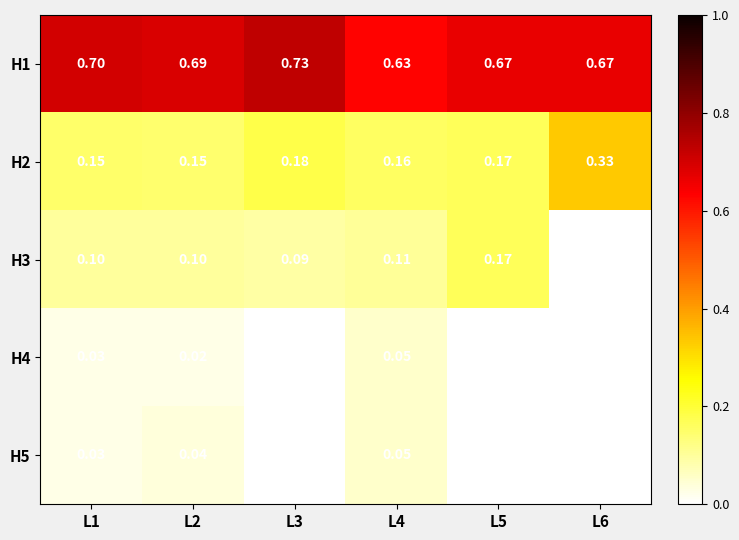

Is the value of H5 at L5 greater than the value of H1 at L2?

No